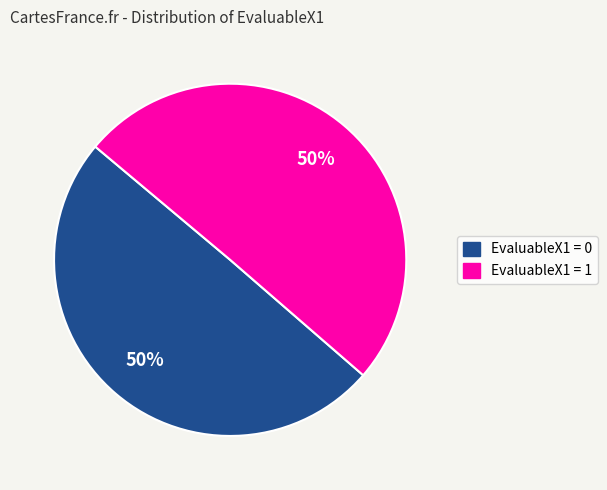

To the nearest percent, what percentage of the pie is EvaluableX1 = 1?

50%